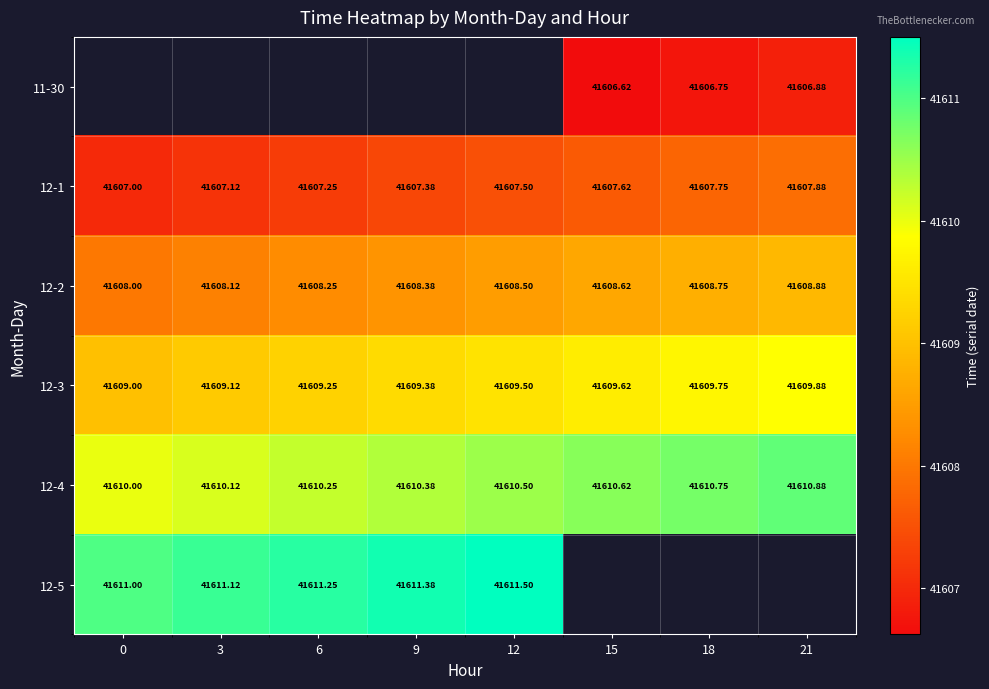

The 12-1 series shows 18704.7 at 12. True or false?

False